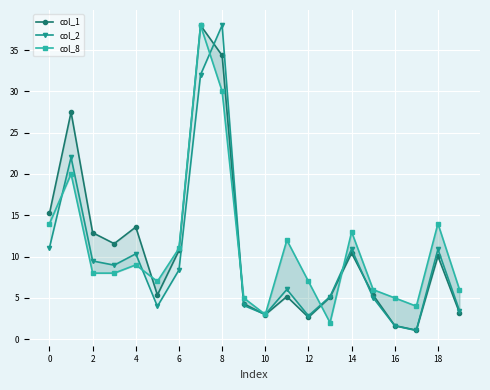

At 18, list the series in order from smallest to largest.

col_2, col_1, col_8